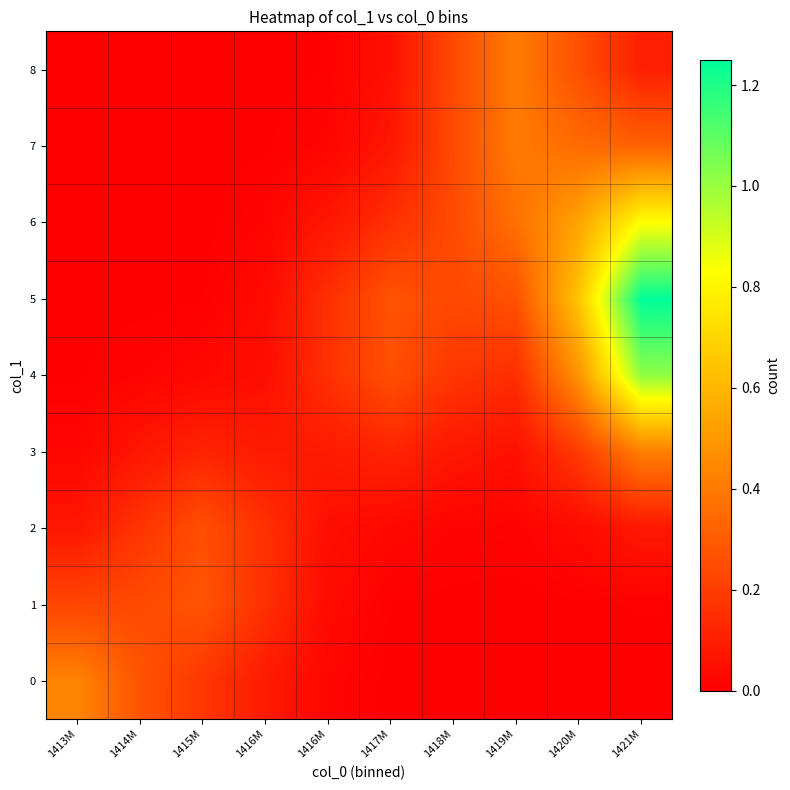

Reading right to left, extract all data points from this chart.

0: 1421M=0.0	1420M=0.0	1419M=0.0	1418M=0.0	1417M=0.0	1416M=0.0	1416M=0.1	1415M=0.2	1414M=0.3	1413M=0.4
1: 1421M=0.0	1420M=0.0	1419M=0.0	1418M=0.0	1417M=0.0	1416M=0.0	1416M=0.2	1415M=0.3	1414M=0.2	1413M=0.2
2: 1421M=0.1	1420M=0.0	1419M=0.0	1418M=0.0	1417M=0.0	1416M=0.0	1416M=0.2	1415M=0.3	1414M=0.2	1413M=0.1
3: 1421M=0.4	1420M=0.2	1419M=0.1	1418M=0.1	1417M=0.1	1416M=0.1	1416M=0.1	1415M=0.1	1414M=0.1	1413M=0.0
4: 1421M=1.0	1420M=0.5	1419M=0.2	1418M=0.2	1417M=0.3	1416M=0.2	1416M=0.0	1415M=0.0	1414M=0.0	1413M=0.0
5: 1421M=1.2	1420M=0.6	1419M=0.3	1418M=0.2	1417M=0.3	1416M=0.2	1416M=0.0	1415M=0.0	1414M=0.0	1413M=0.0
6: 1421M=0.8	1420M=0.5	1419M=0.4	1418M=0.2	1417M=0.2	1416M=0.1	1416M=0.0	1415M=0.0	1414M=0.0	1413M=0.0
7: 1421M=0.3	1420M=0.4	1419M=0.4	1418M=0.2	1417M=0.1	1416M=0.0	1416M=0.0	1415M=0.0	1414M=0.0	1413M=0.0
8: 1421M=0.1	1420M=0.3	1419M=0.4	1418M=0.2	1417M=0.1	1416M=0.0	1416M=0.0	1415M=0.0	1414M=0.0	1413M=0.0